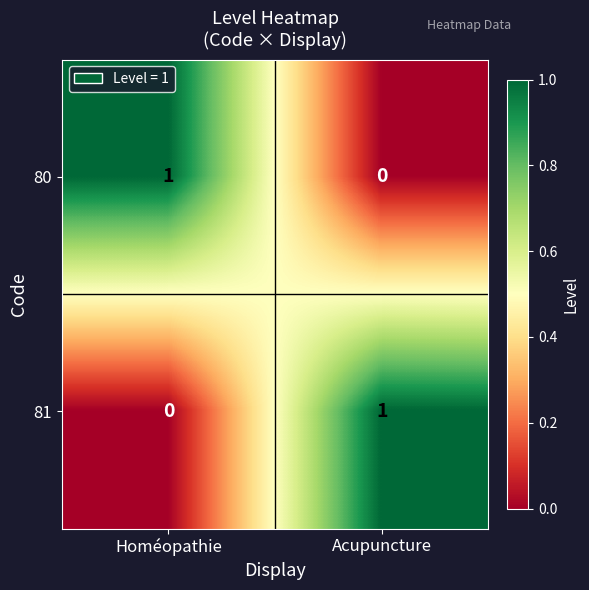

Rank the categories by 81 value from lowest to highest.

Homéopathie, Acupuncture